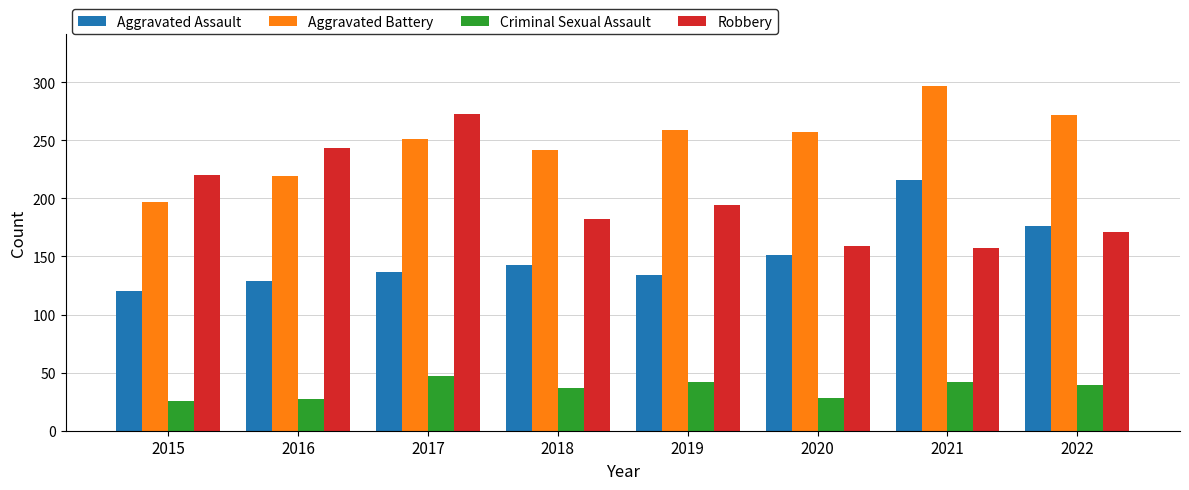

Is the value of Criminal Sexual Assault at 2017 greater than the value of Robbery at 2019?

No